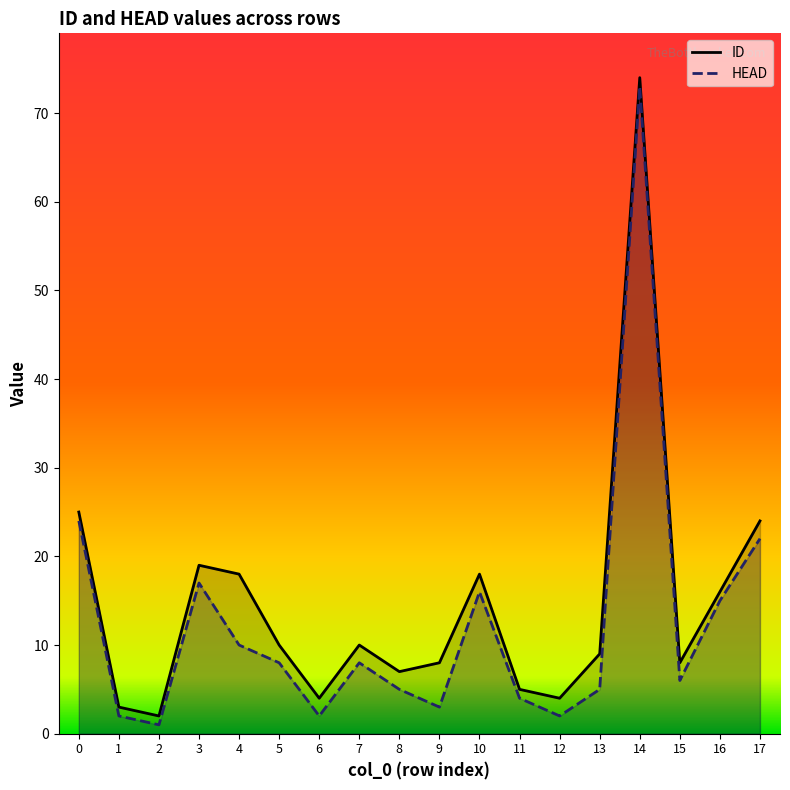

How many lines are shown in the chart?

2